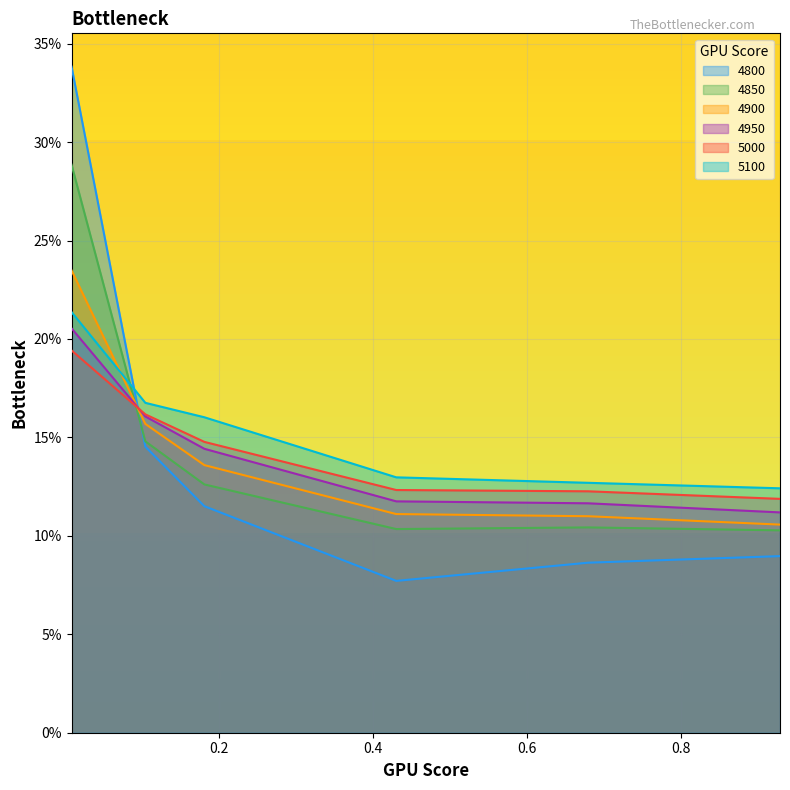

Which series has the largest total across all categories?

5100